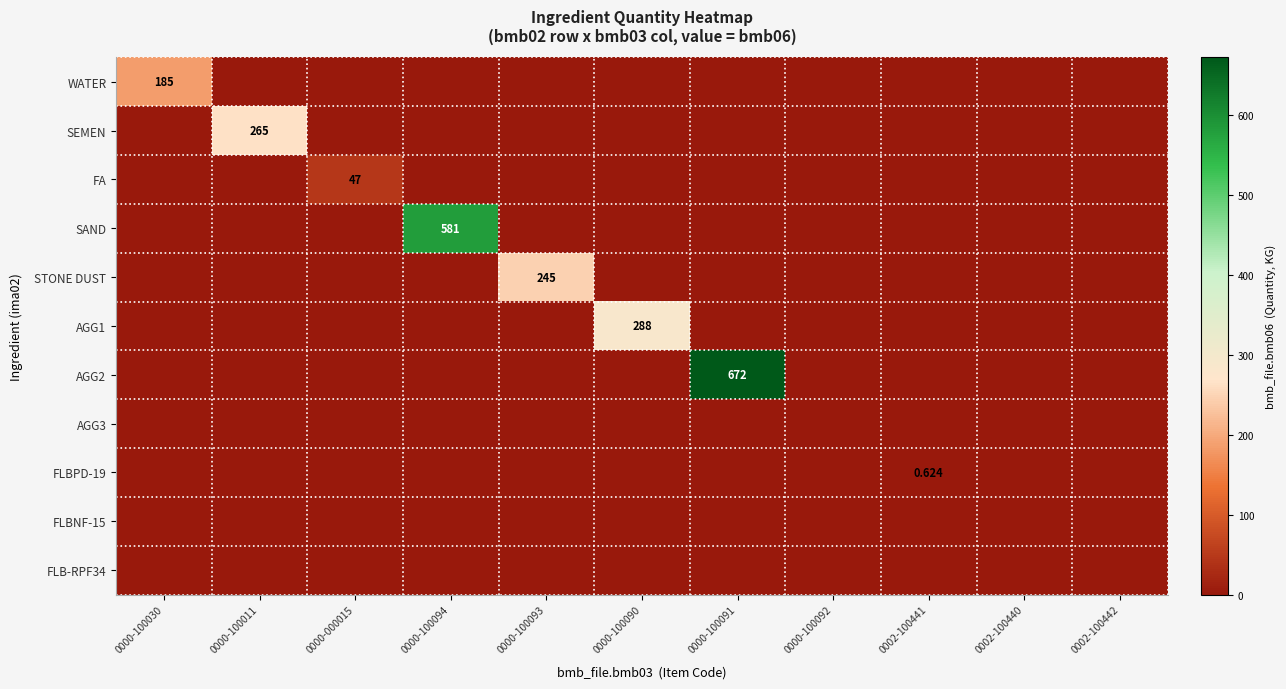

How many values in WATER are above zero?

1